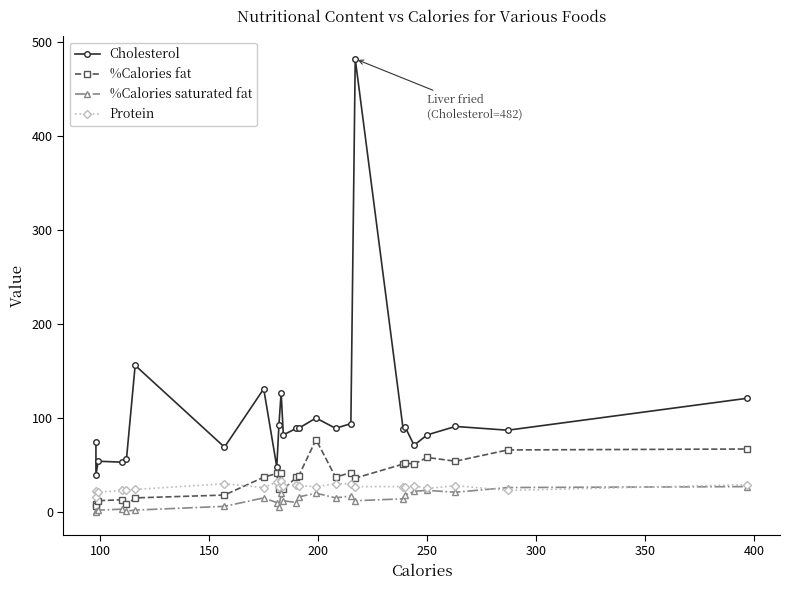

What is the sum of all %Calories saturated fat values?

318